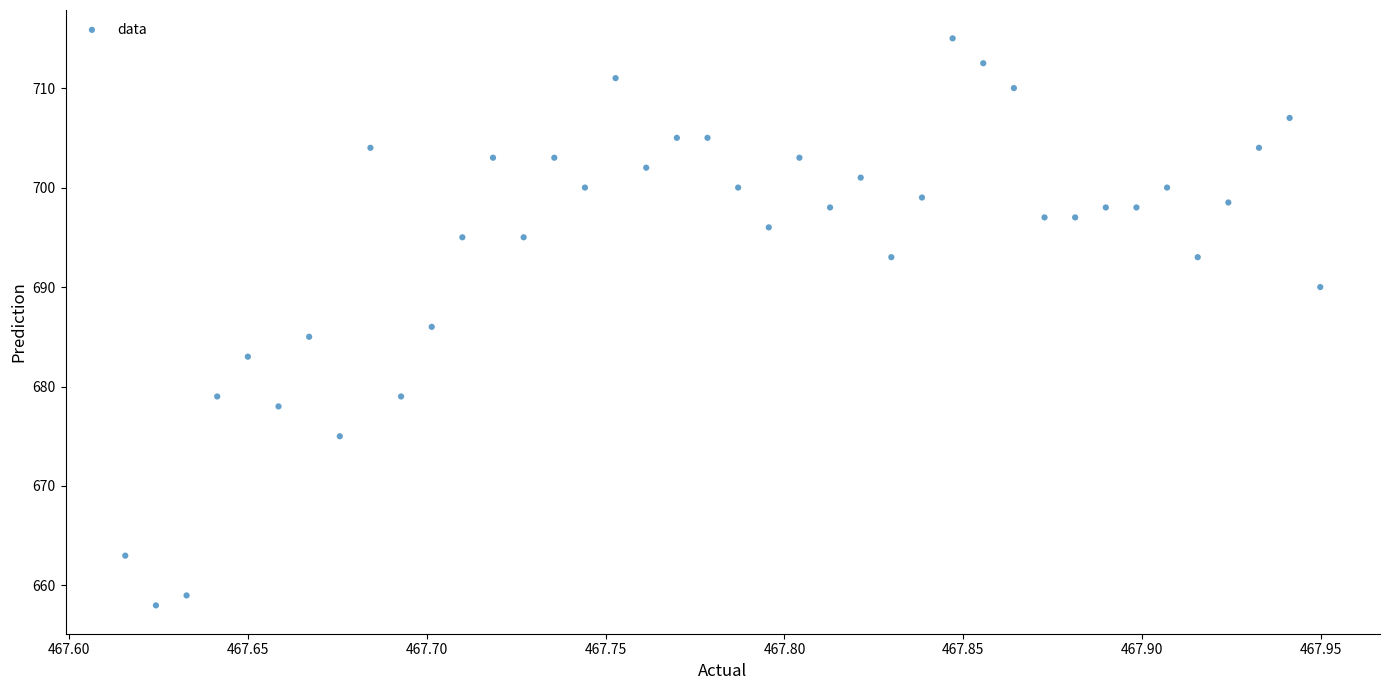

What is the range of X values (max minus min)?

0.3